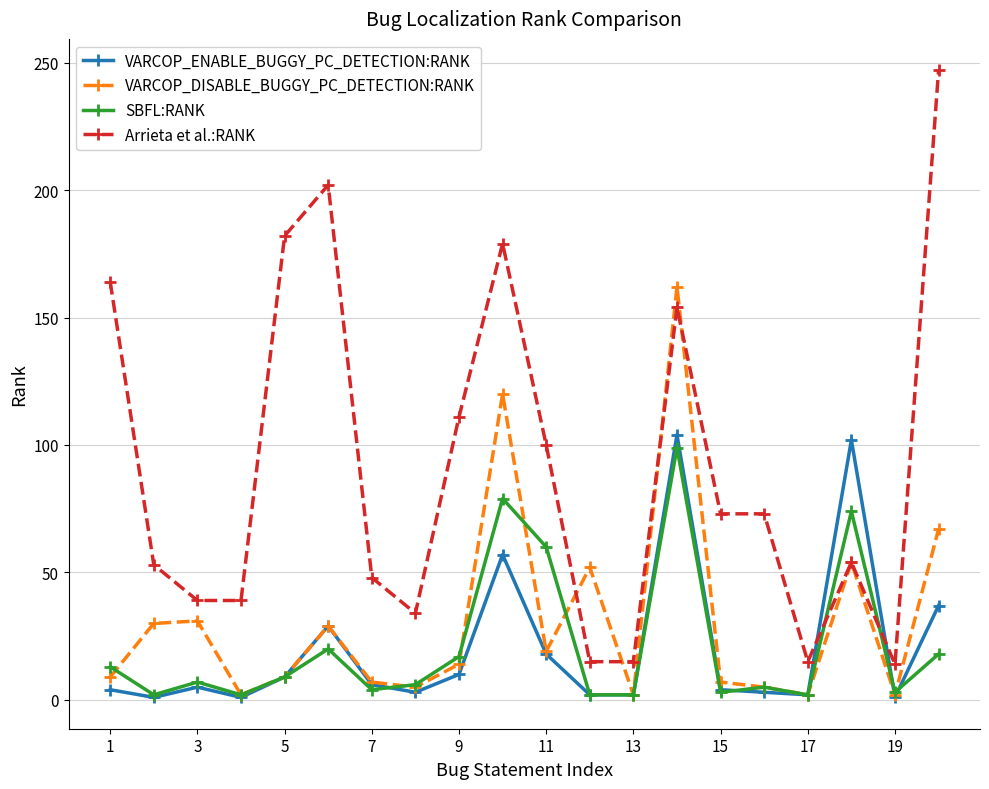

Which series has the largest total across all categories?

Arrieta et al.:RANK